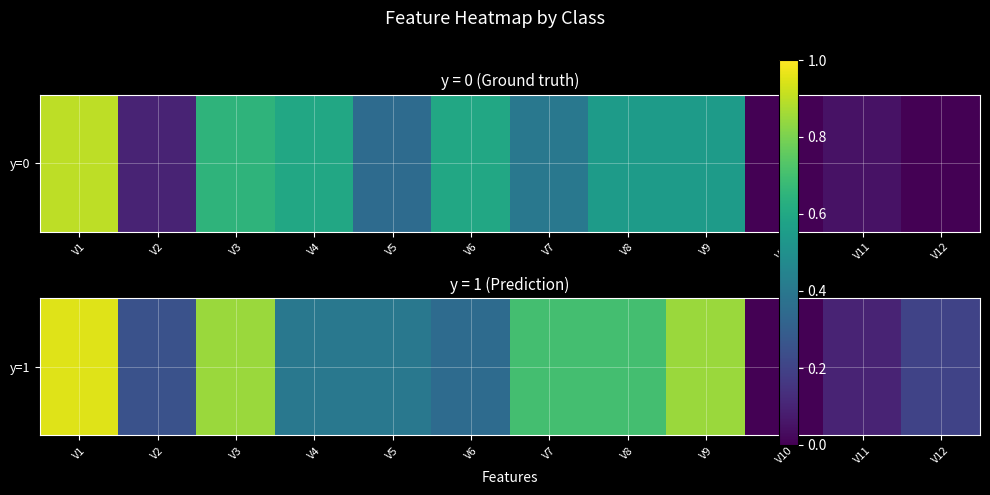

At which label is the value closest to 0?

V10